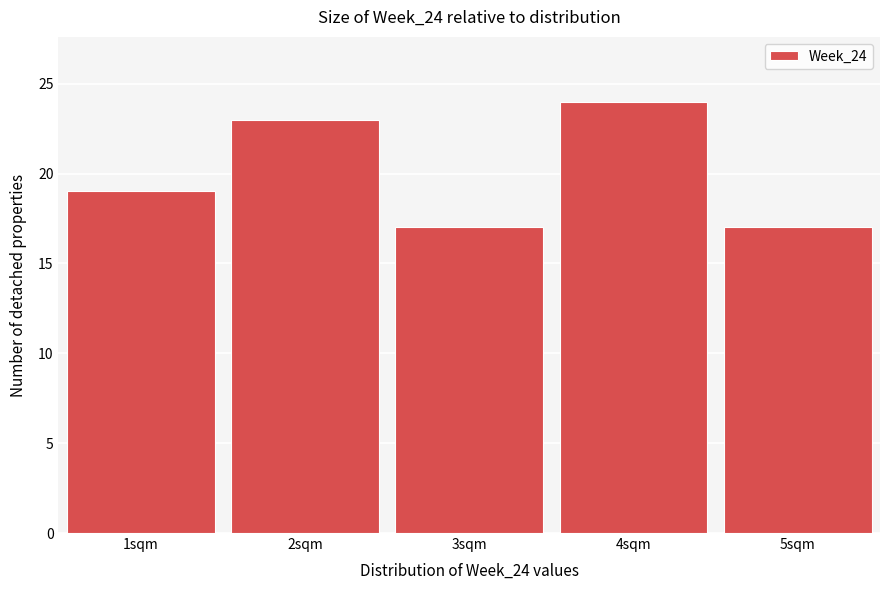

Reading left to right, extract all data points from this chart.

19	23	17	24	17